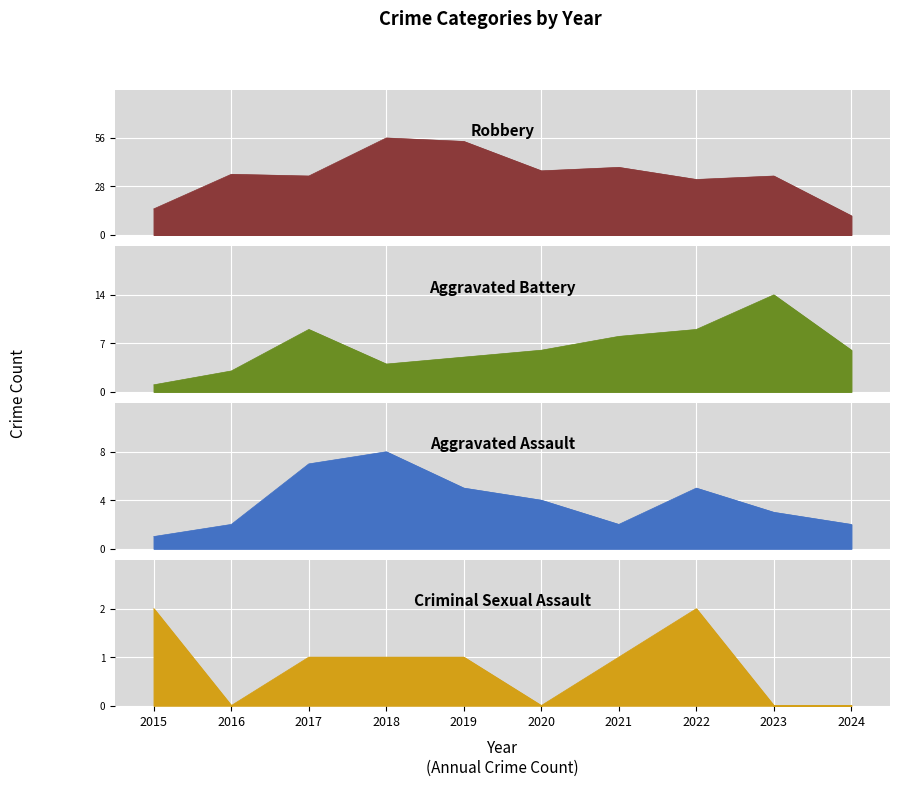

What is the average value of the Criminal Sexual Assault series?

1